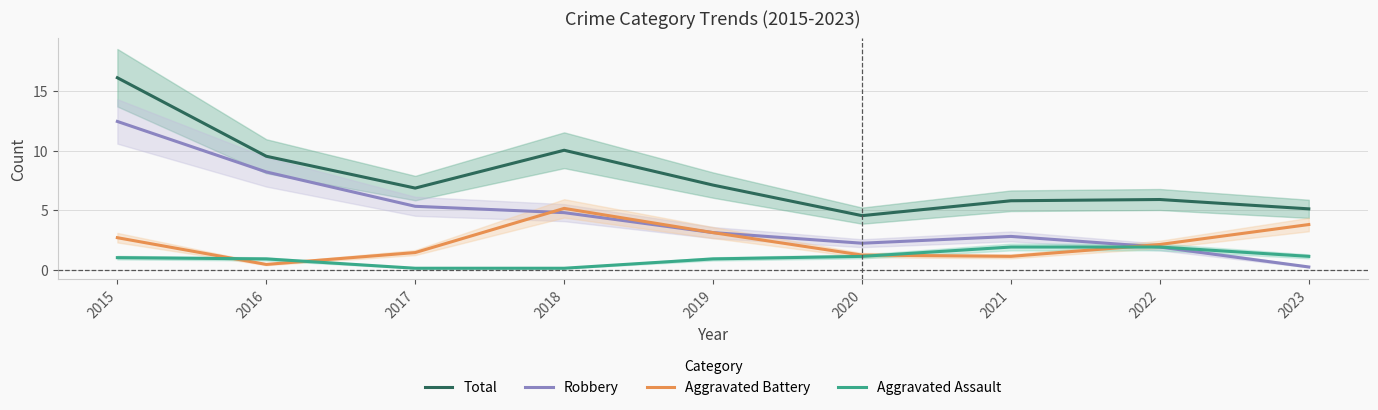

The value of Robbery at 2021 is 0.6. True or false?

False